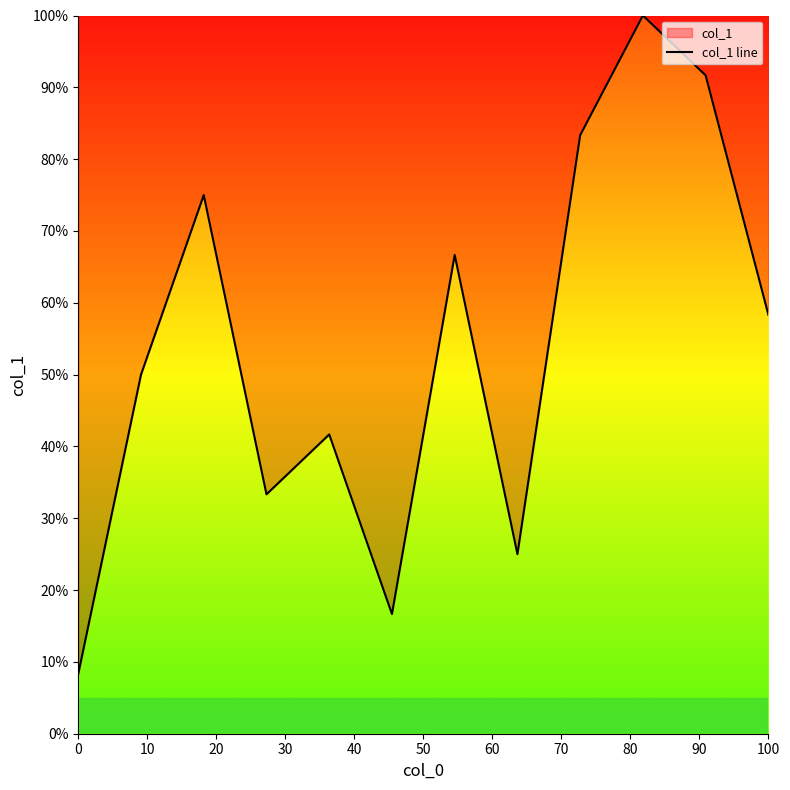

What is the difference between the second highest and minimum values?

83.3